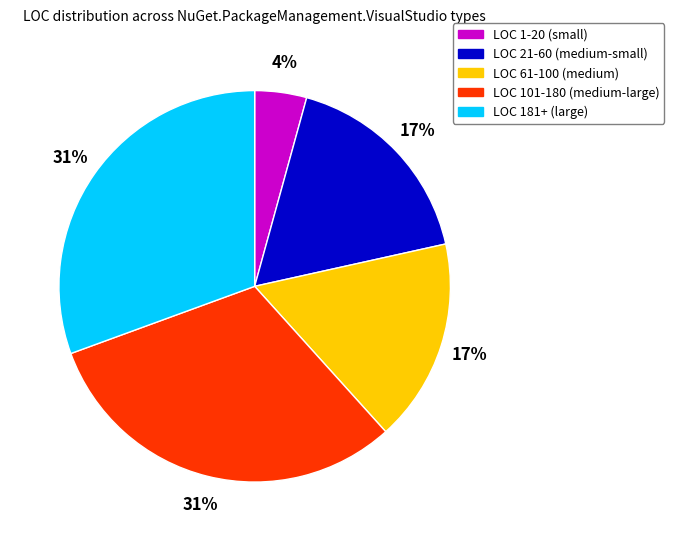

To the nearest percent, what is the difference between the largest and smallest slice percentages?

27%